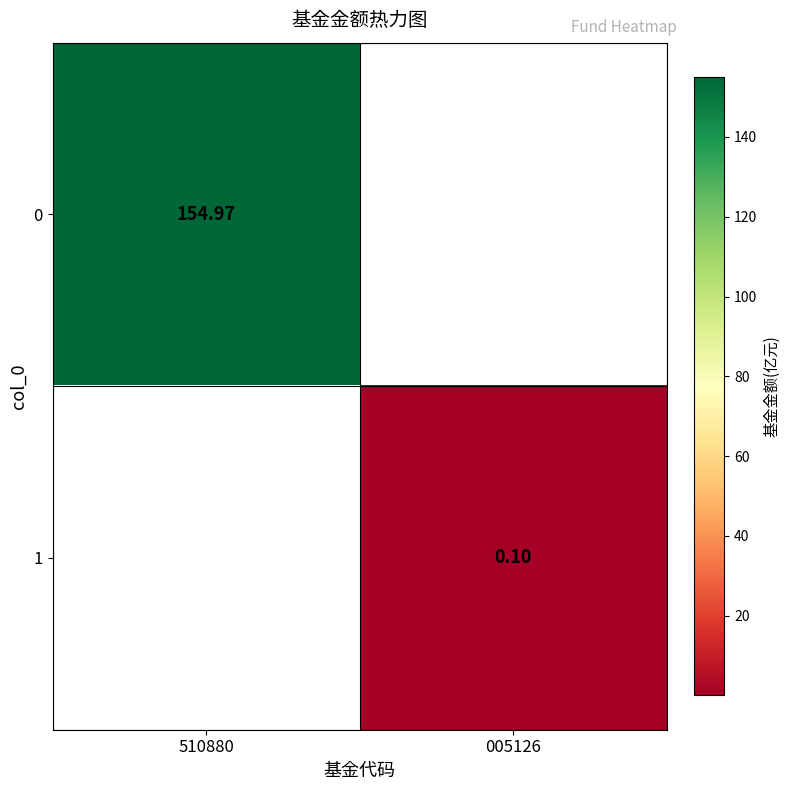

Is the value of 1 at 005126 greater than the value of 0 at 510880?

No